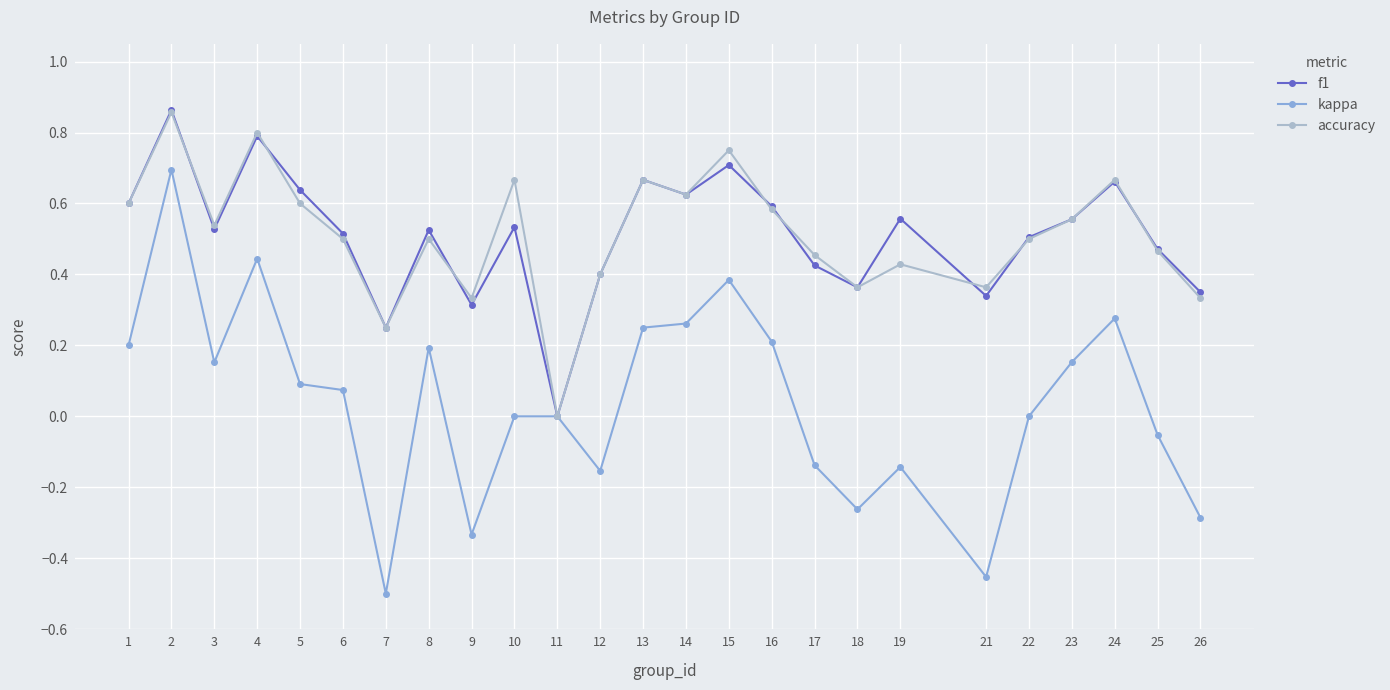

What is the total value across all series at 23?

1.3